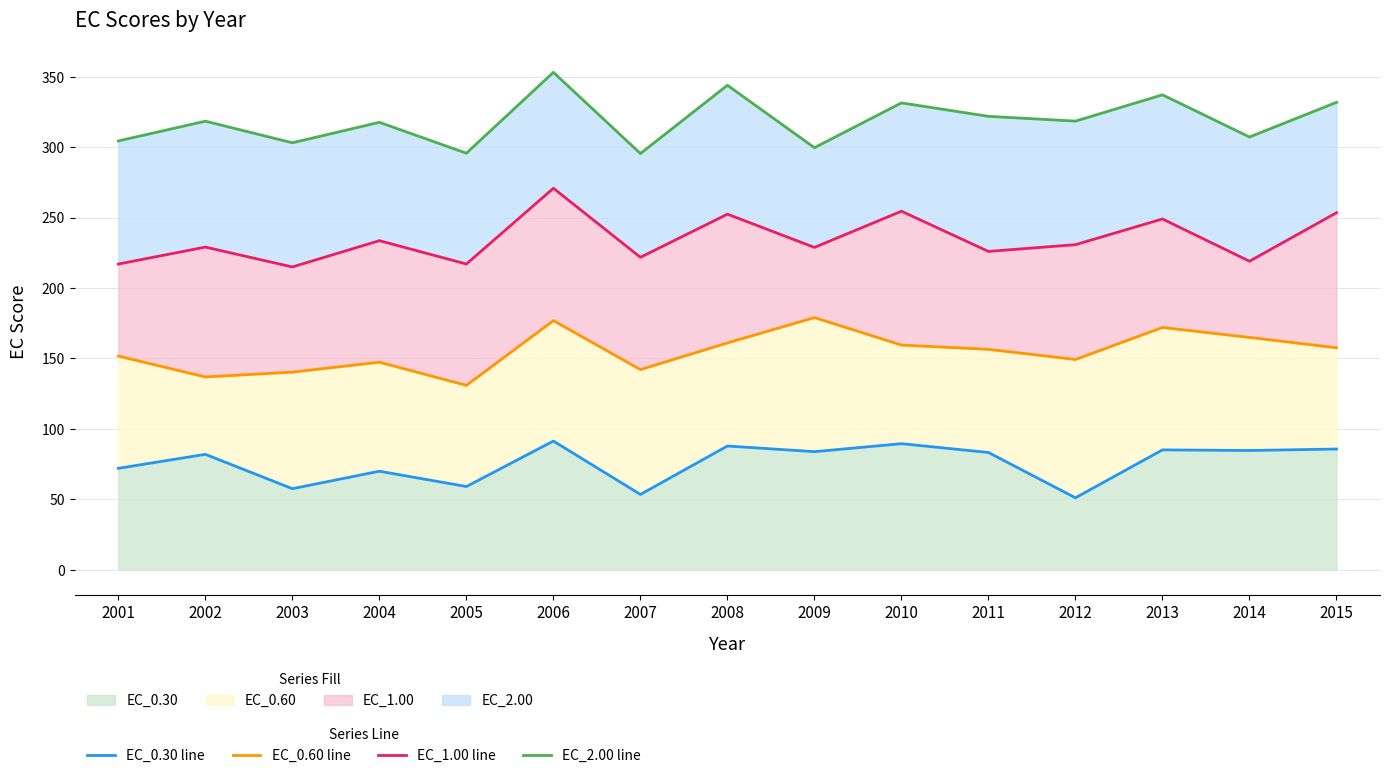

True or false: EC_0.30 line has a value of 69.9 at 2004.

True